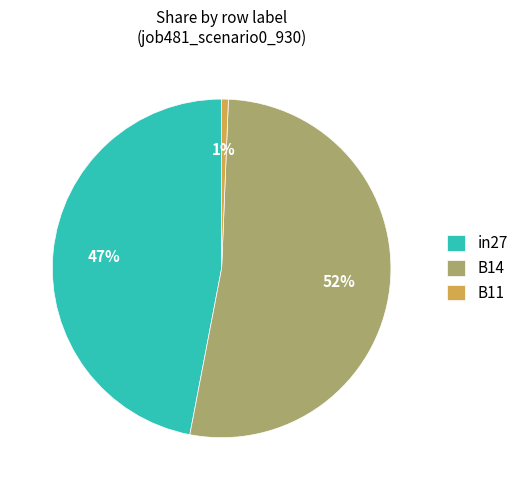

How many slices are in this pie chart?

3